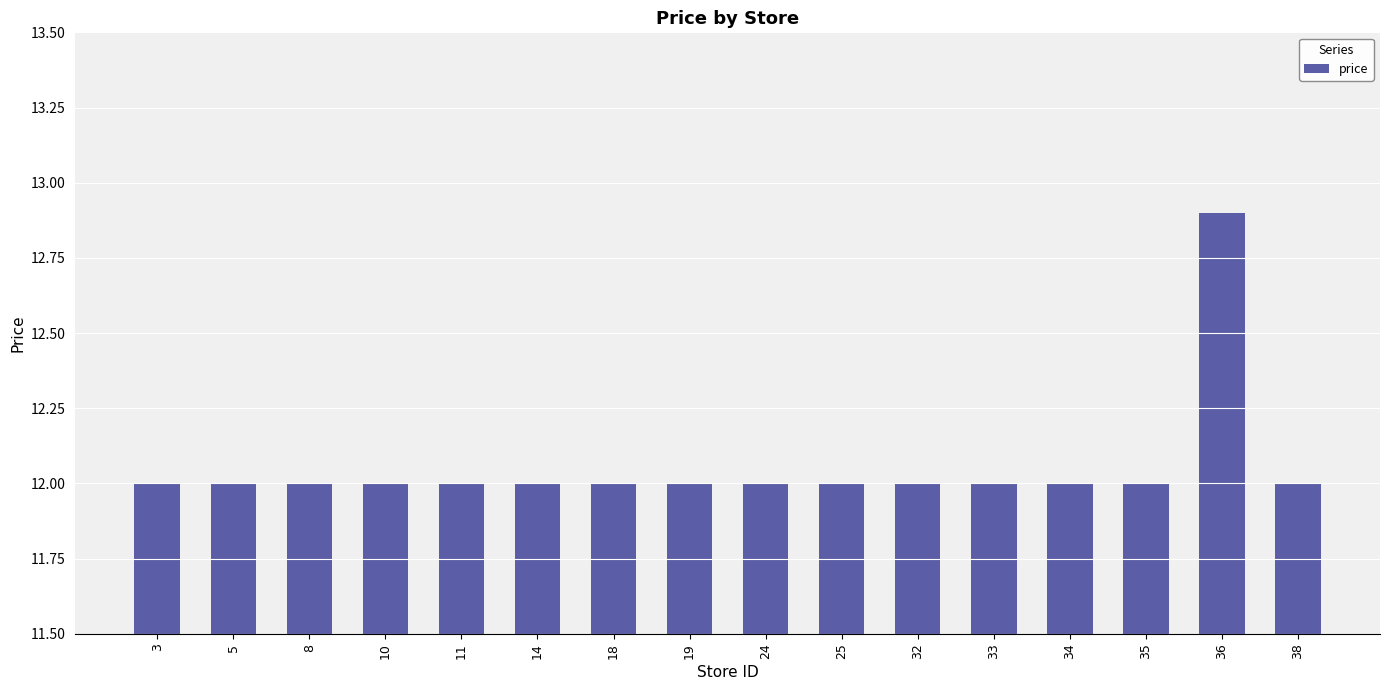

The value at 3 is 12.0. True or false?

True